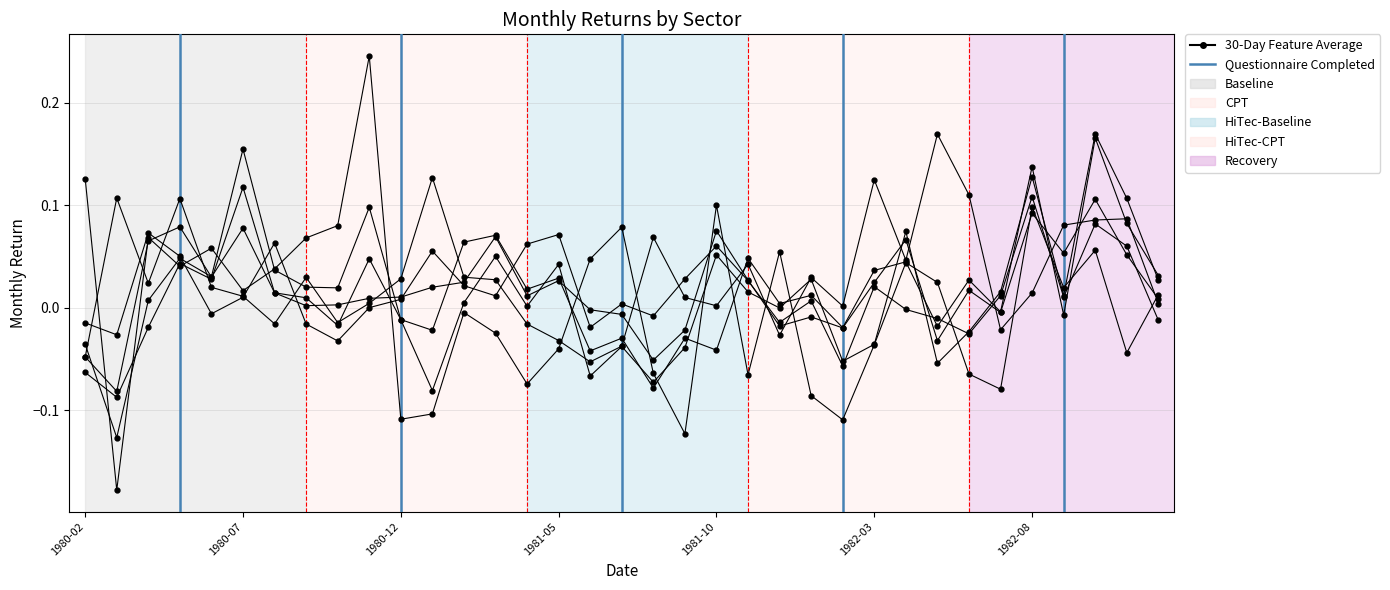

Count the number of data series in this chart.

6